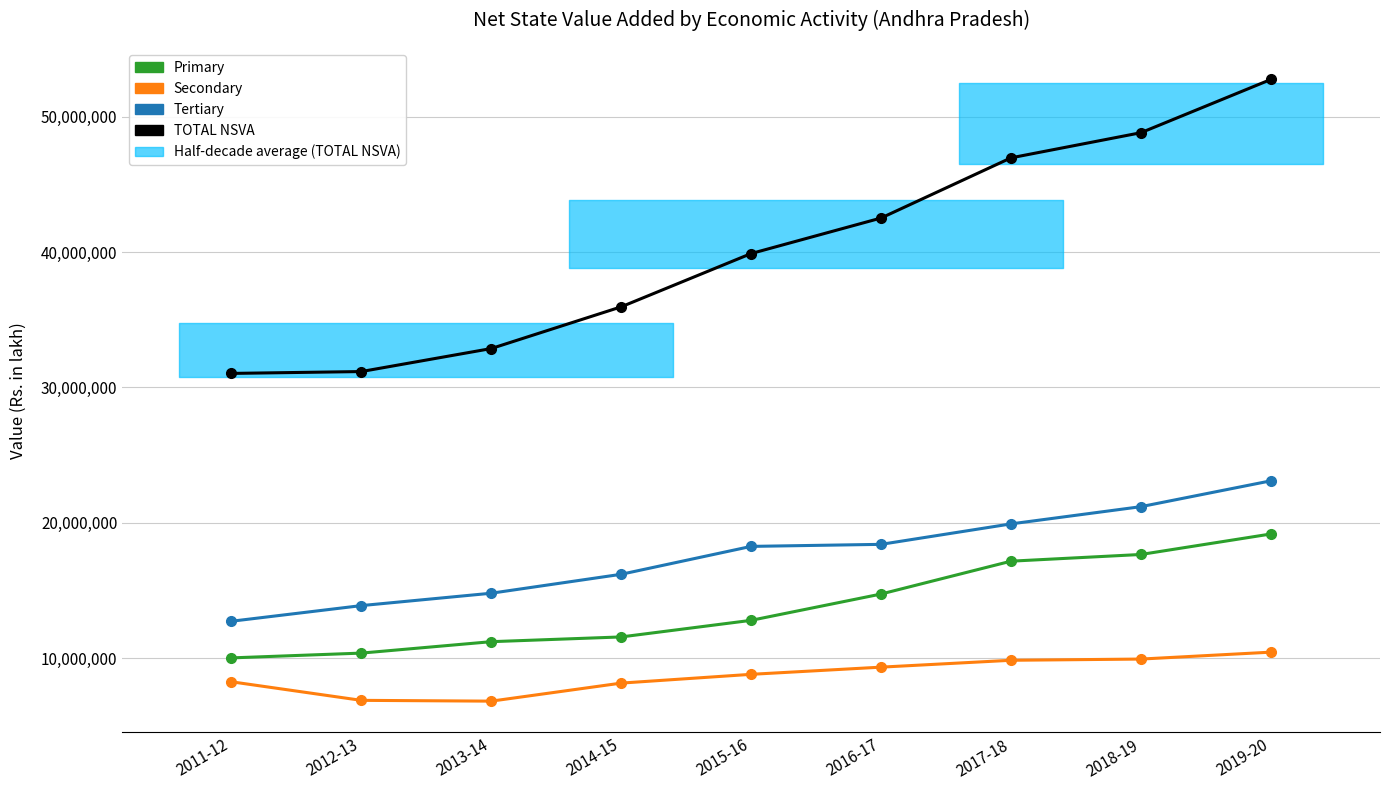

True or false: Secondary has more than 0 points higher than both neighbors.

False